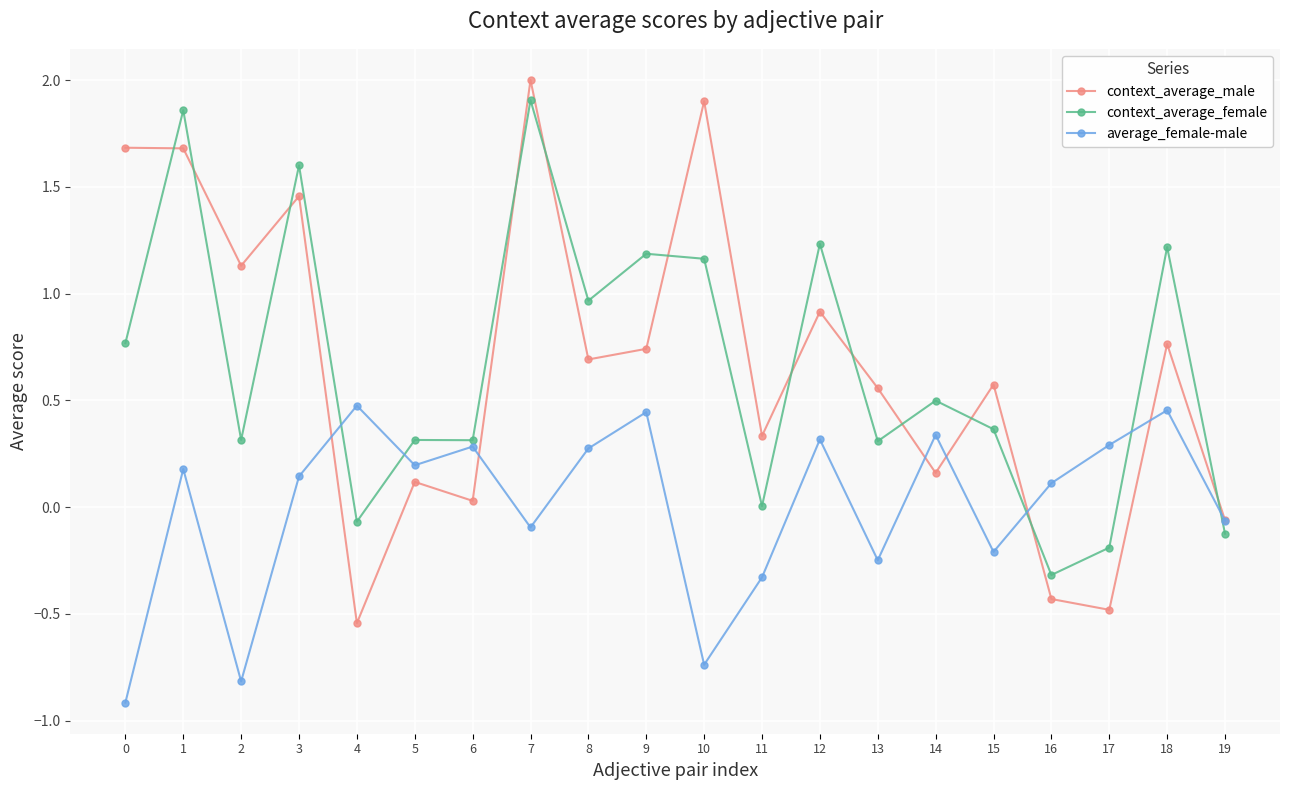

How many interior local valleys does the average_female-male series have?

6